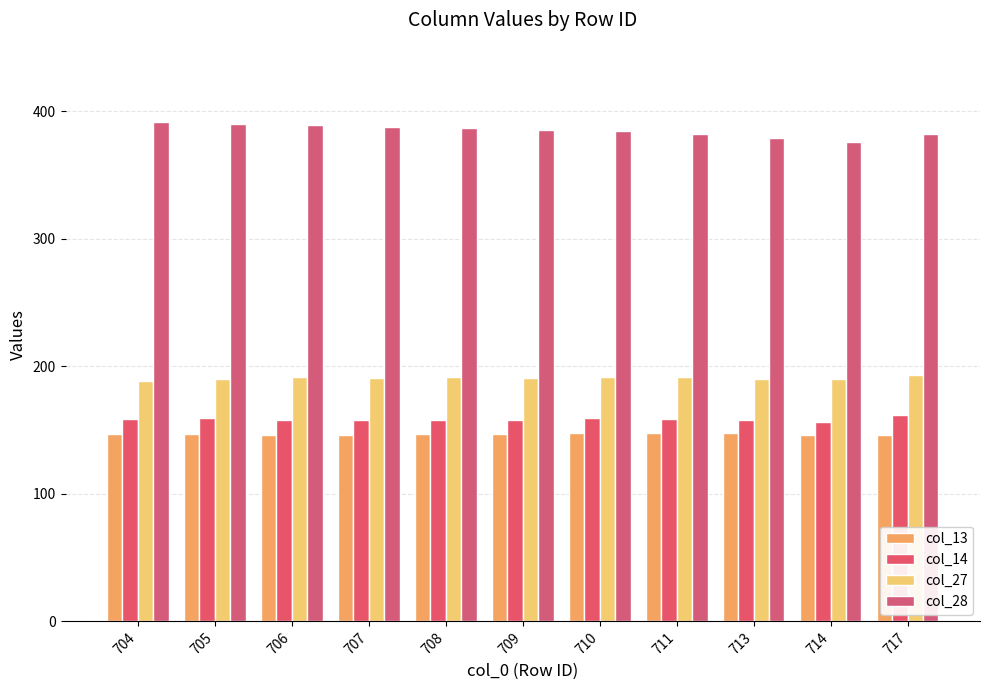

What is the sum of all col_28 values?

4233.2